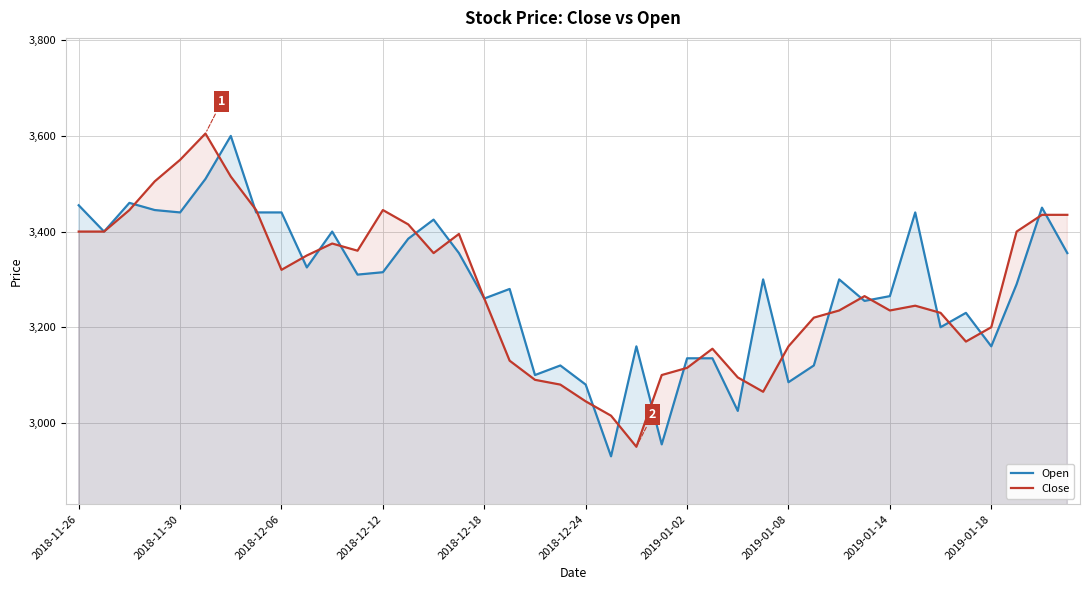

Does the chart display data point markers on the line(s)?

No